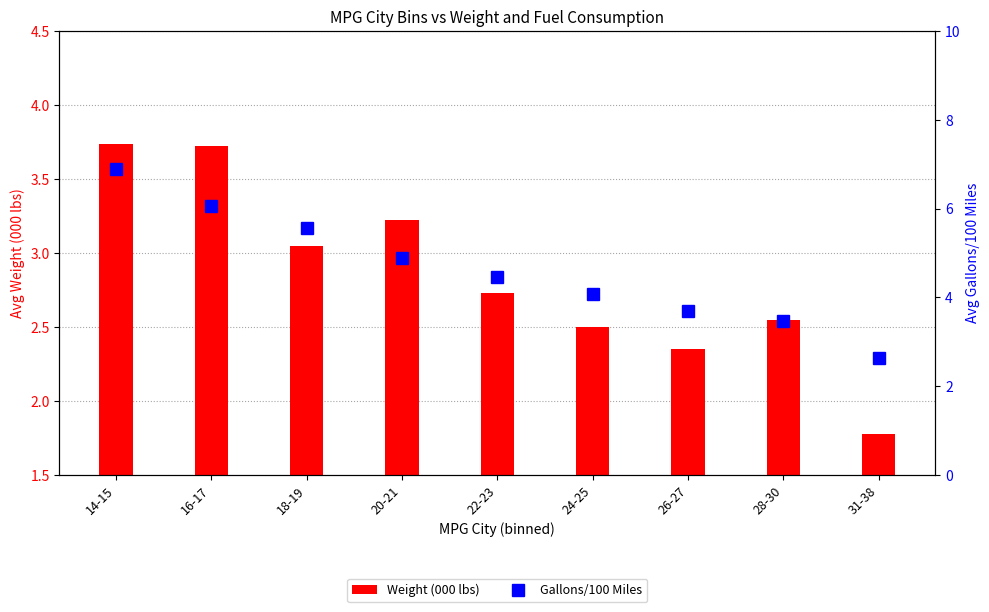

The Gallons/100 Miles series shows 6.9 at 22-23. True or false?

False